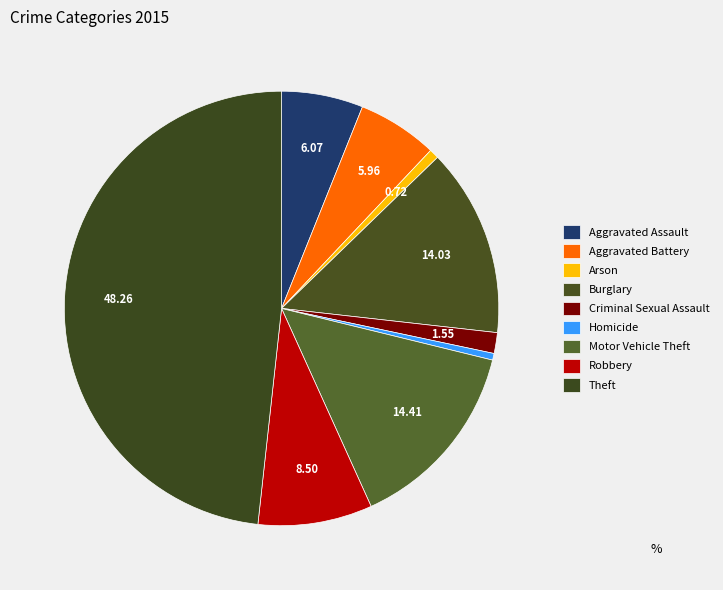

Is there a majority slice in this chart?

No